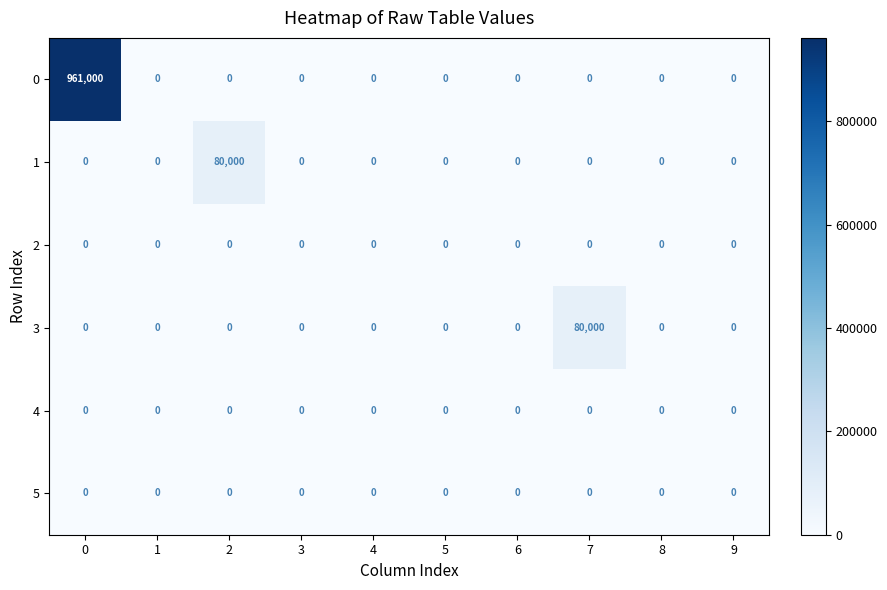

How many series are shown in this chart?

6